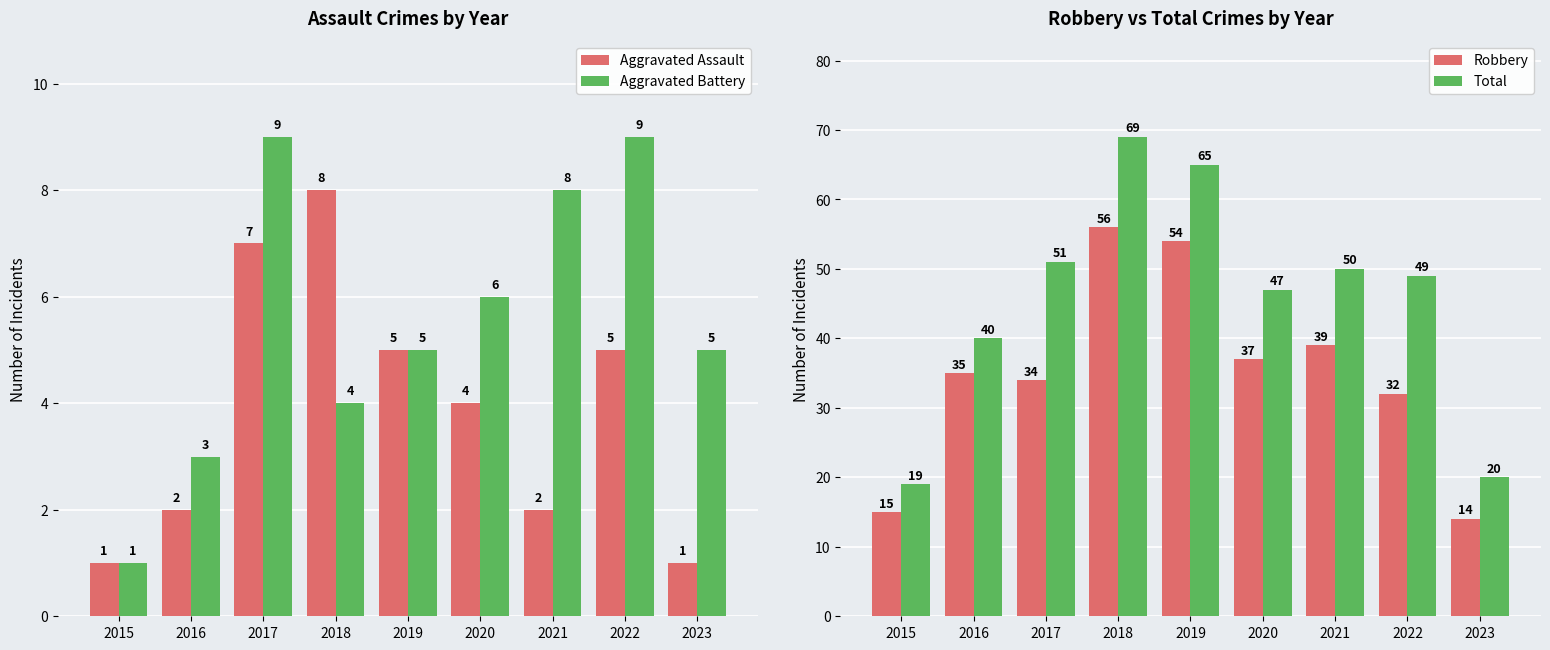

What is the lowest value of the Aggravated Assault series?

1